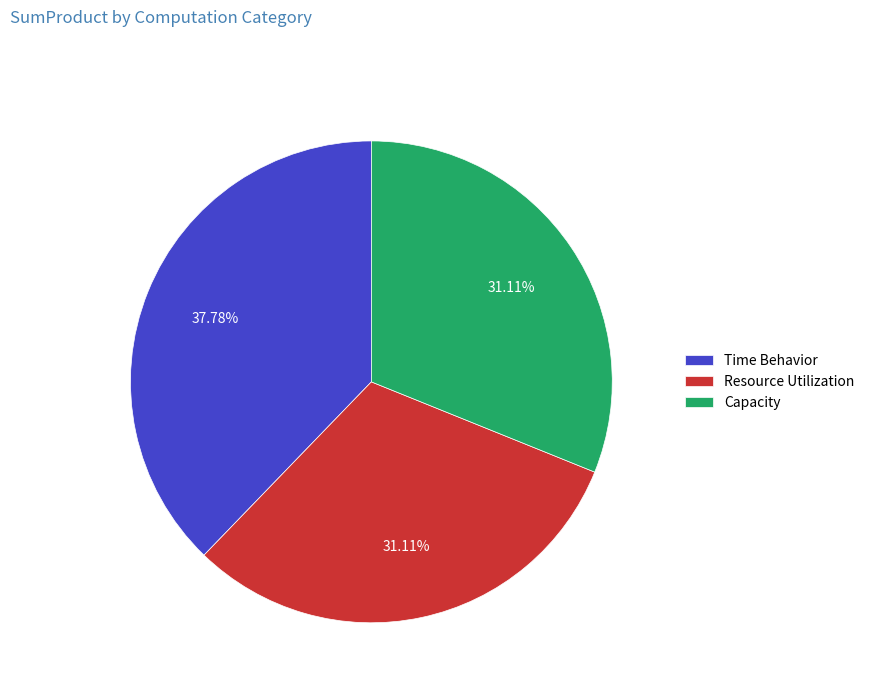

What percentage do Time Behavior and Resource Utilization together represent?

68.9%